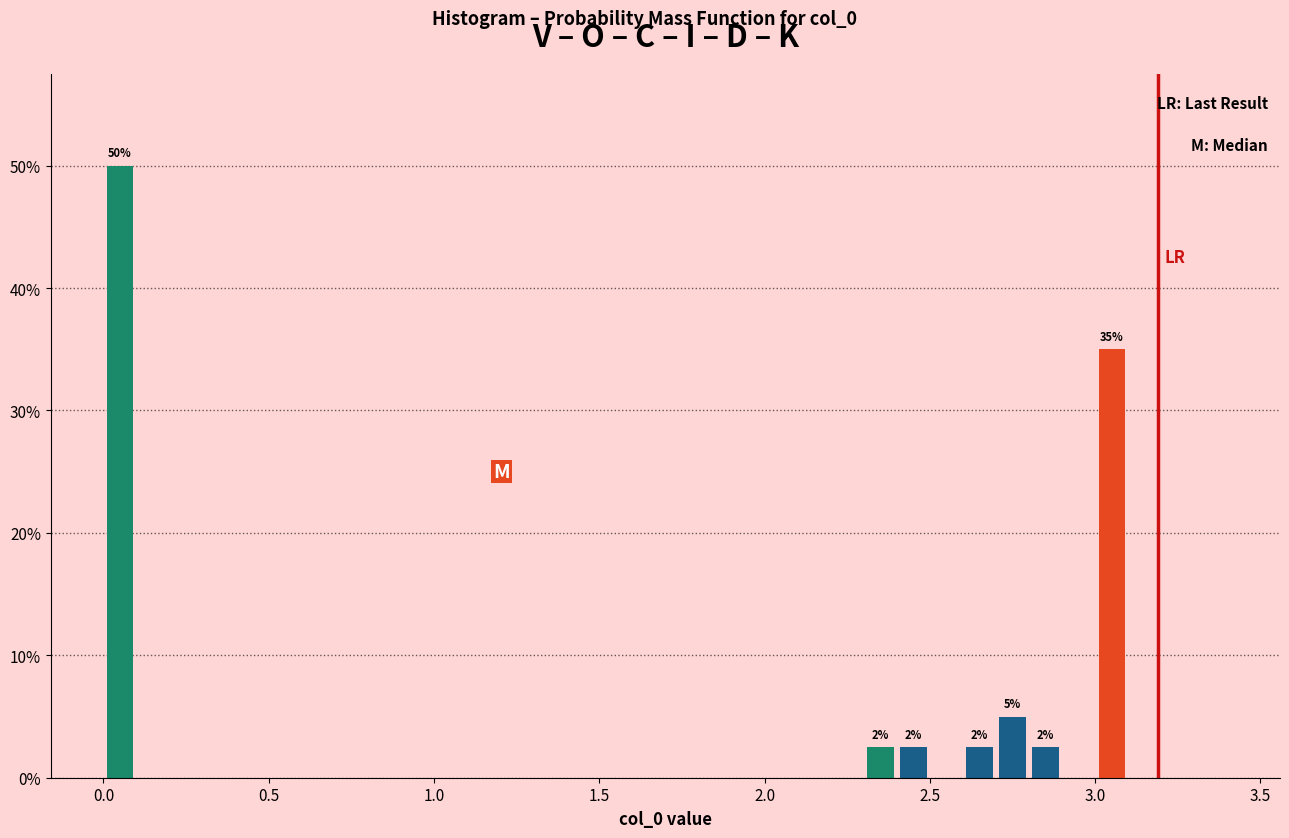

Around what value on the x-axis is the tallest bar? Give the approximate position of its centre, as read against the axis.

0.05